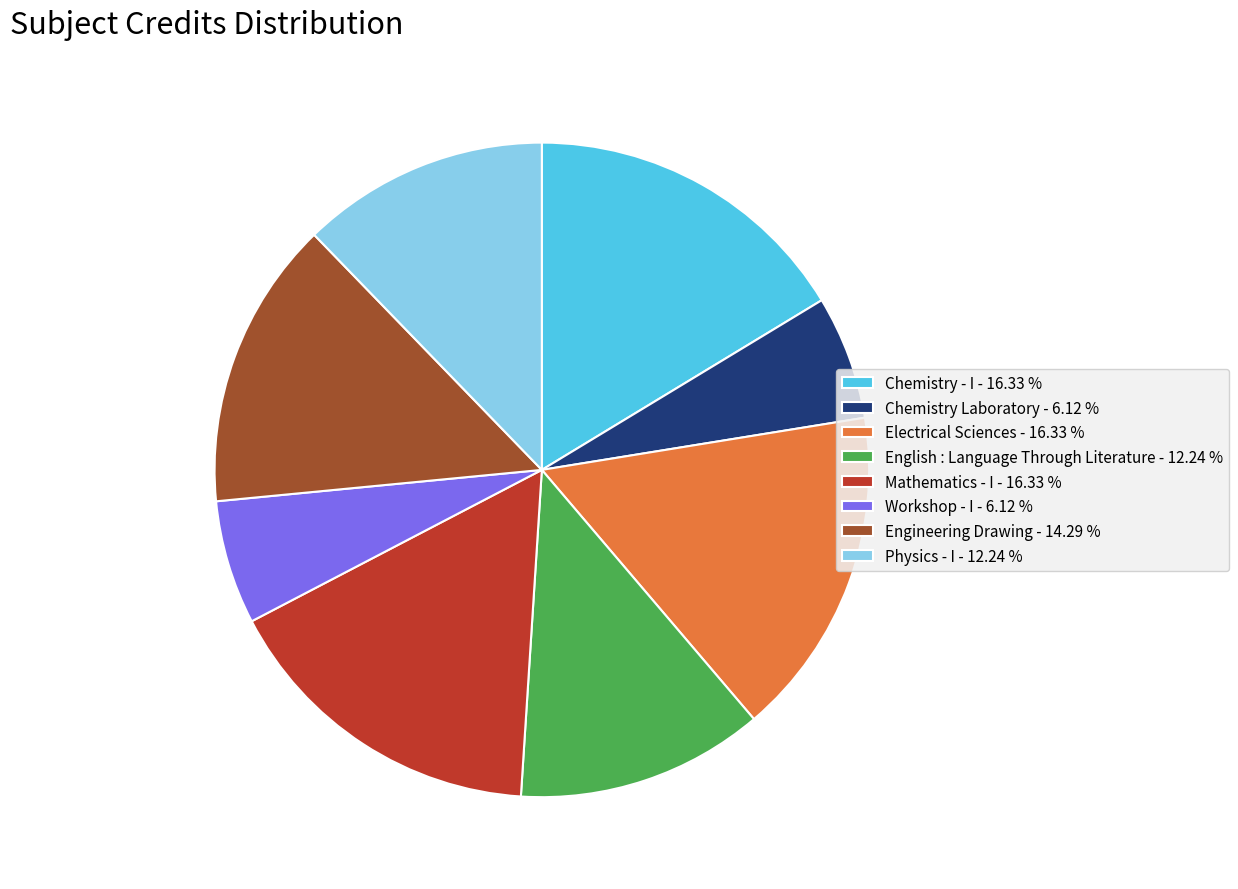

Is the sum of Chemistry - I - 16.33 % and Mathematics - I - 16.33 % greater than half?

No